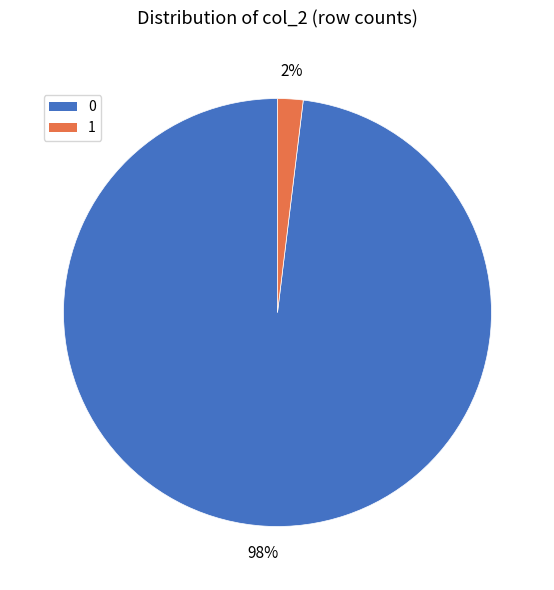

To the nearest percent, what is the combined percentage of 0 and 1?

100%